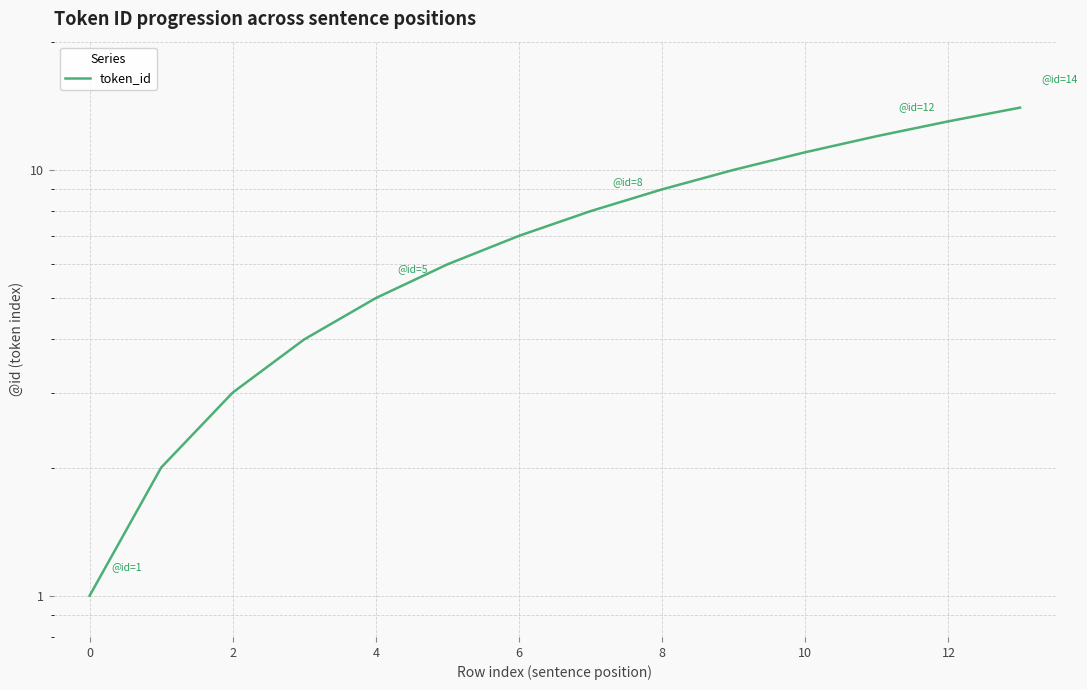

What is the sum of all values?

105